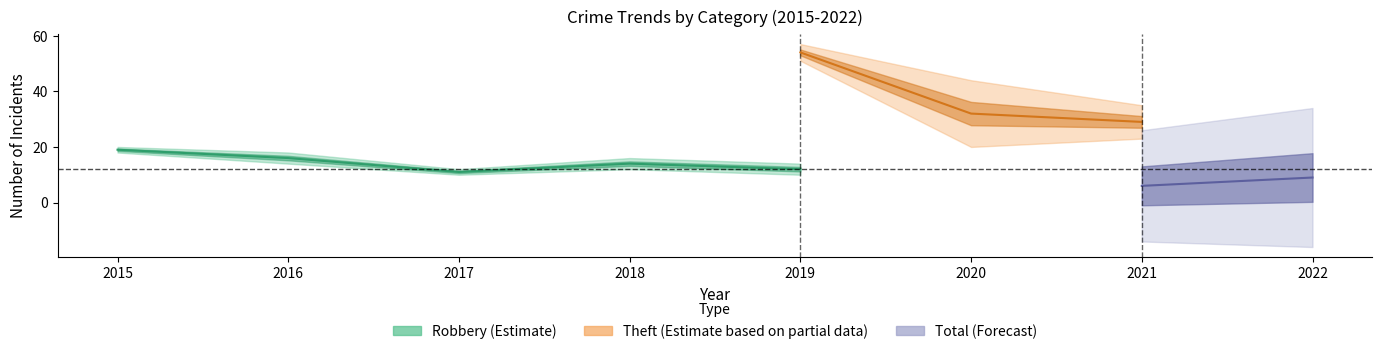

True or false: Theft has more than 2 points higher than both neighbors.

False